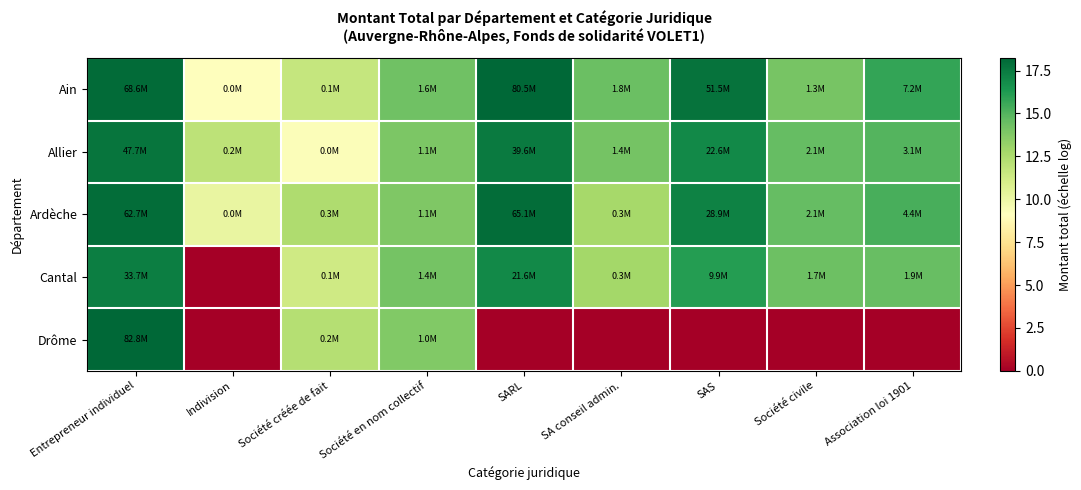

What is the difference between the highest and lowest values at SA conseil admin.?

14.4